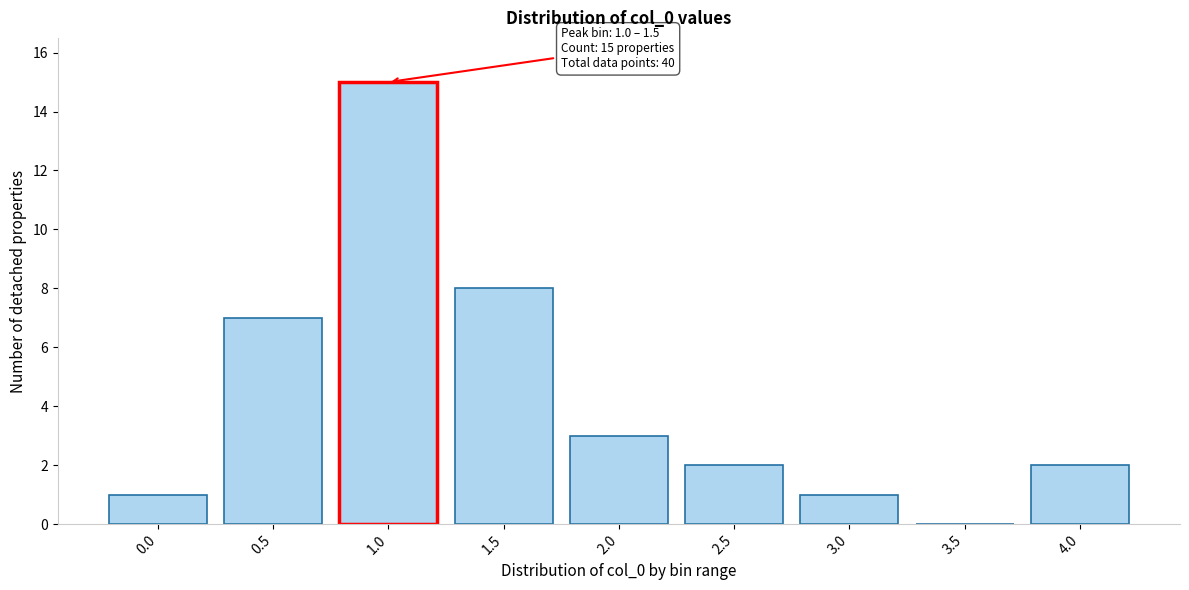

Reading left to right, transcribe all the data shown in this chart.

0.0=1	0.5=7	1.0=15	1.5=8	2.0=3	2.5=2	3.0=1	3.5=0	4.0=2